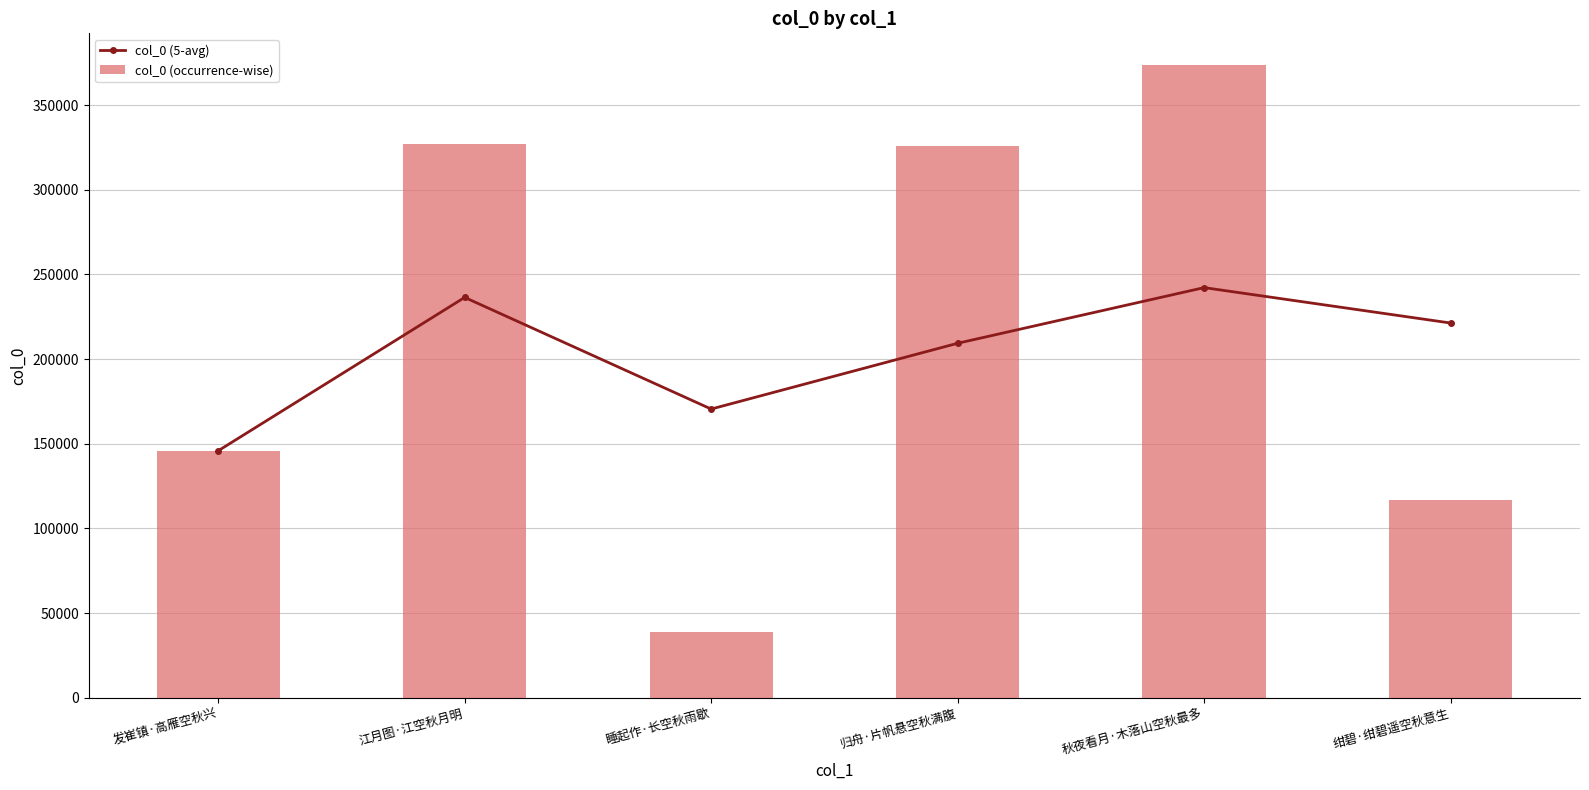

Where does the col_0 (occurrence-wise) series first go above 325924?

江月图·江空秋月明